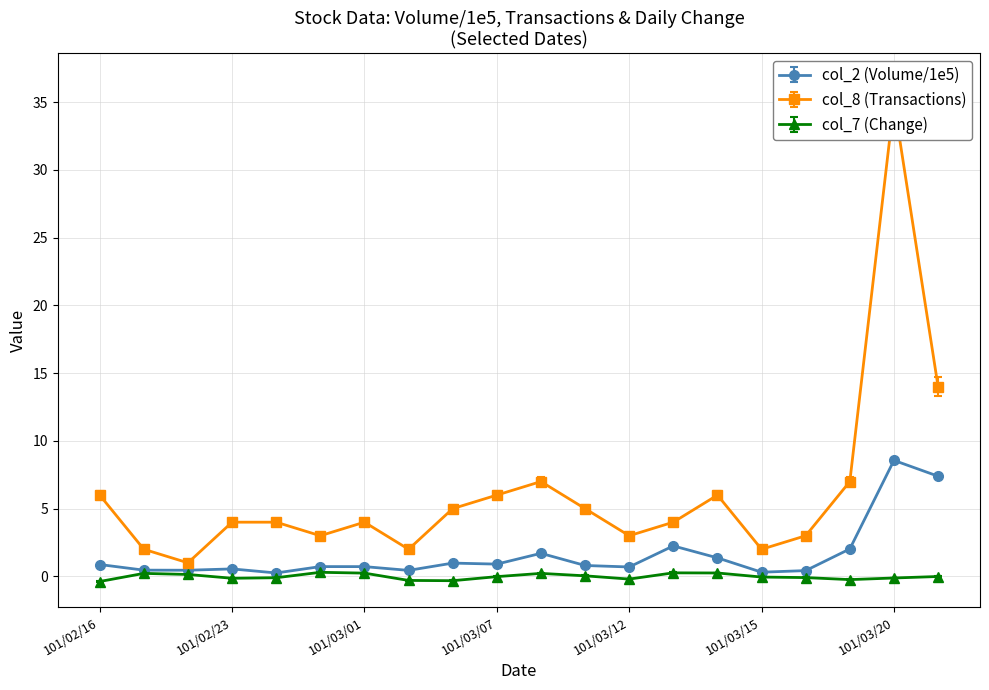

True or false: col_8 and col_2 intersect in this chart.

False